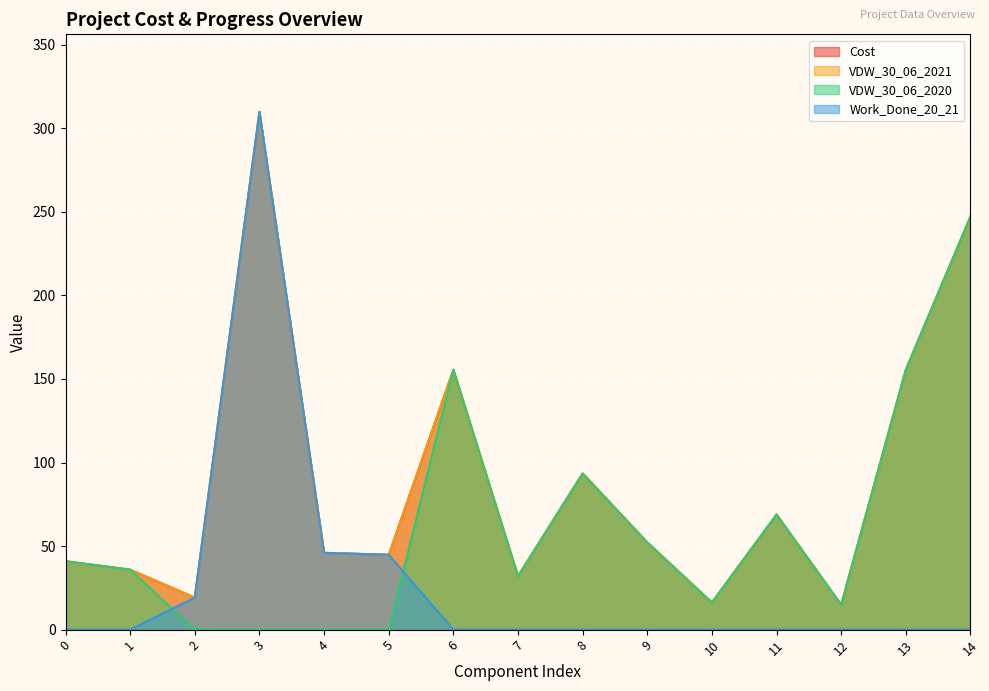

What is the value of the Cost point at the 5th from the left?

46.0